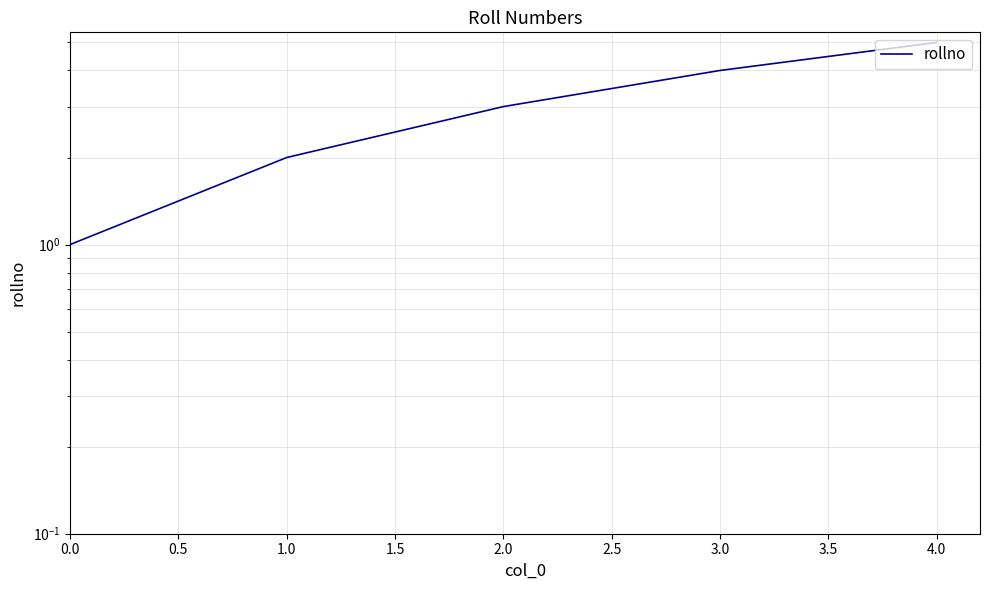

What is the minimum value shown in the chart?

1